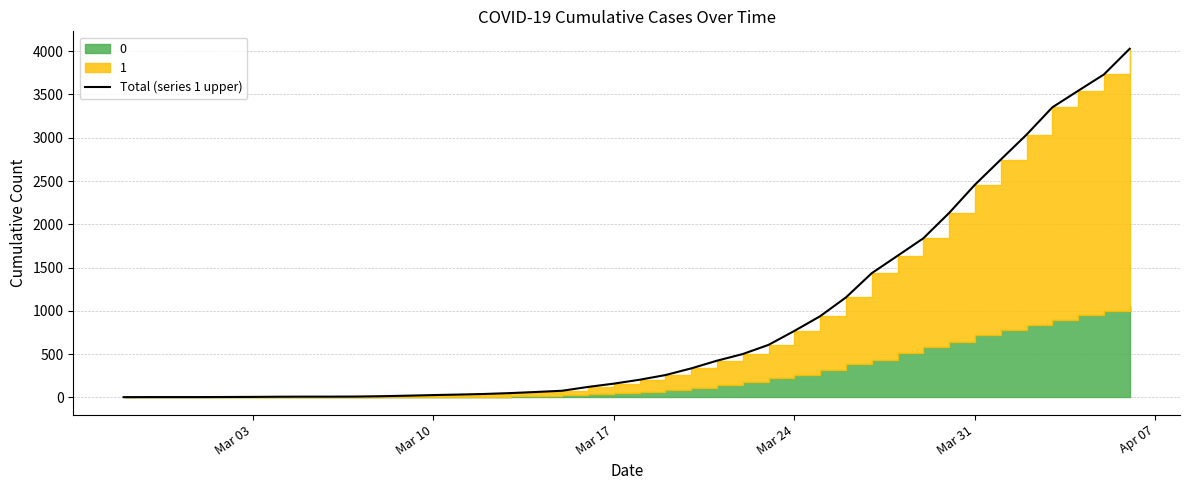

What is the sum of all values?

35787